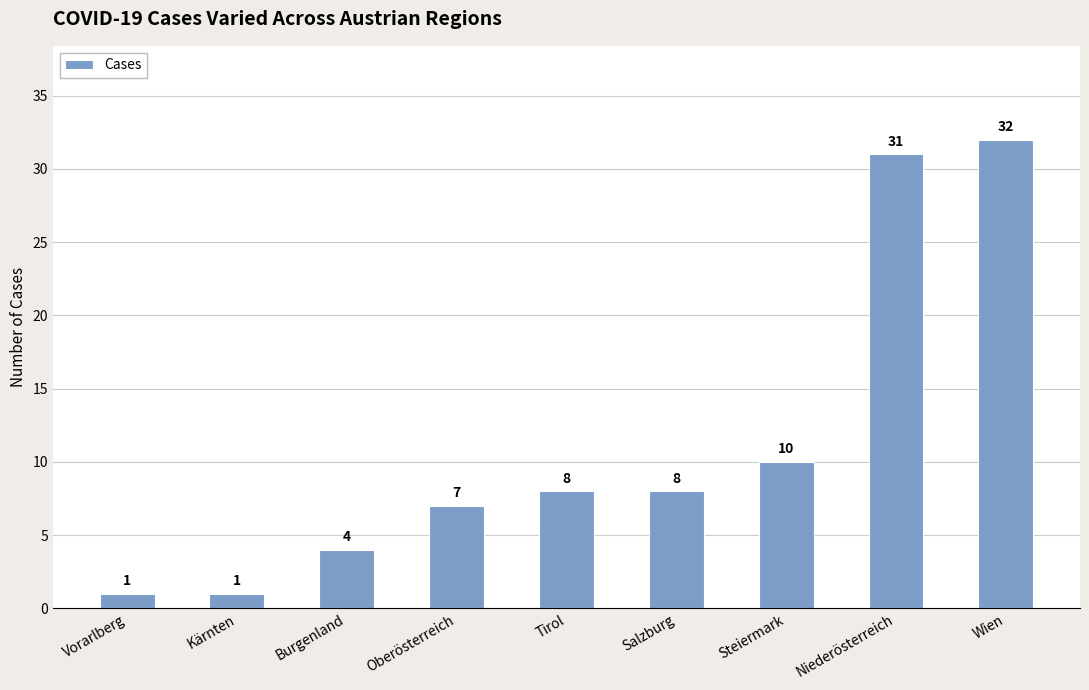

What is the maximum value shown in the chart?

32